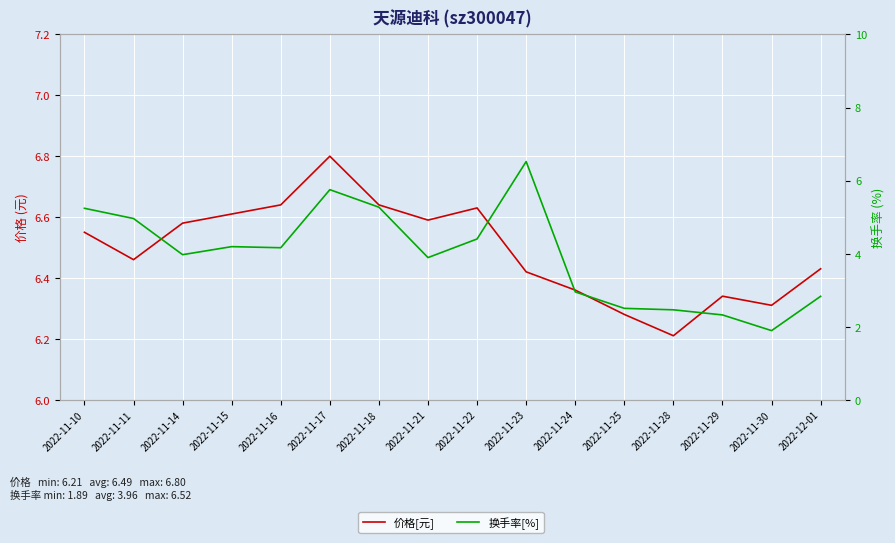

In 价格[元], how many points are higher than both neighbors (excluding endpoints)?

3